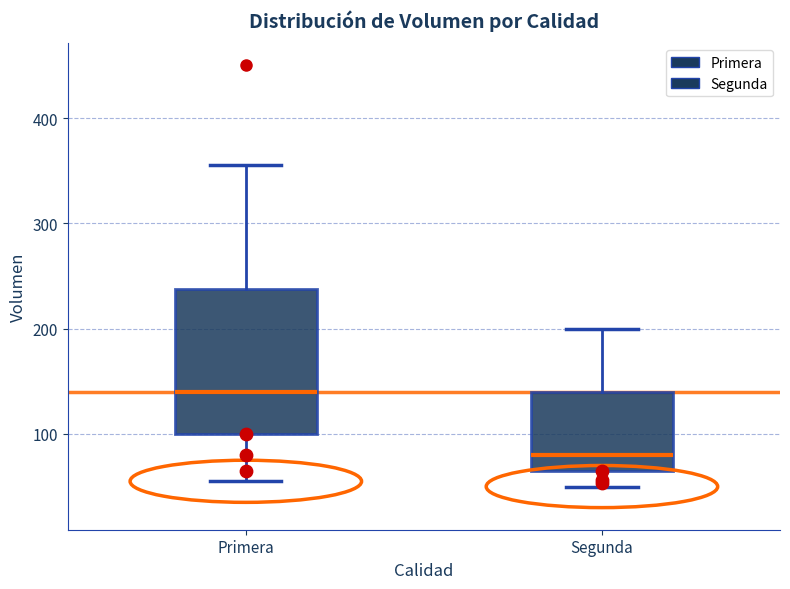

Comparing the boxes themselves (not the whiskers), which one is the tallest?

Primera